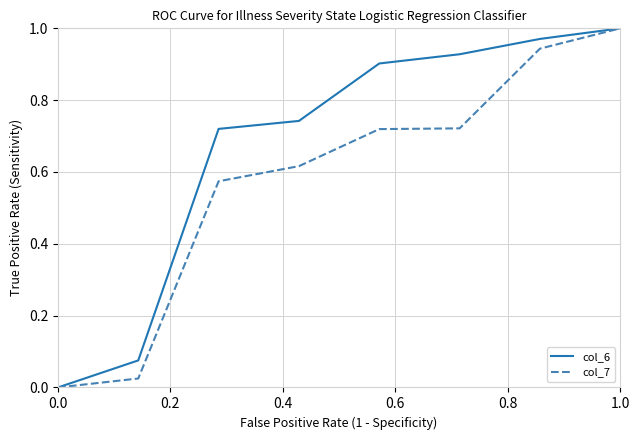

Which series has the largest total across all categories?

col_6